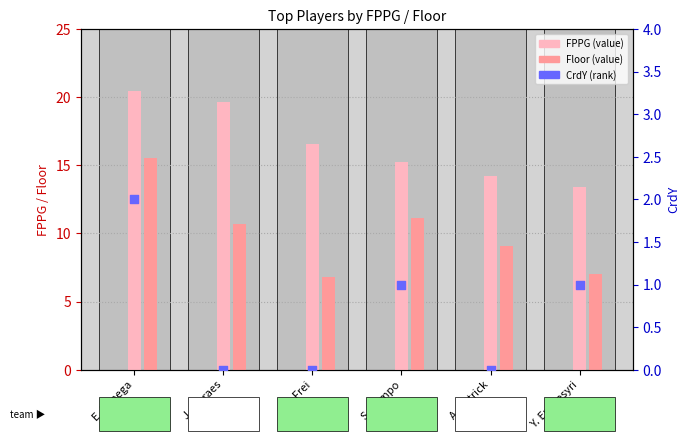

Which series reaches the minimum Y coordinate?

CrdY (rank)